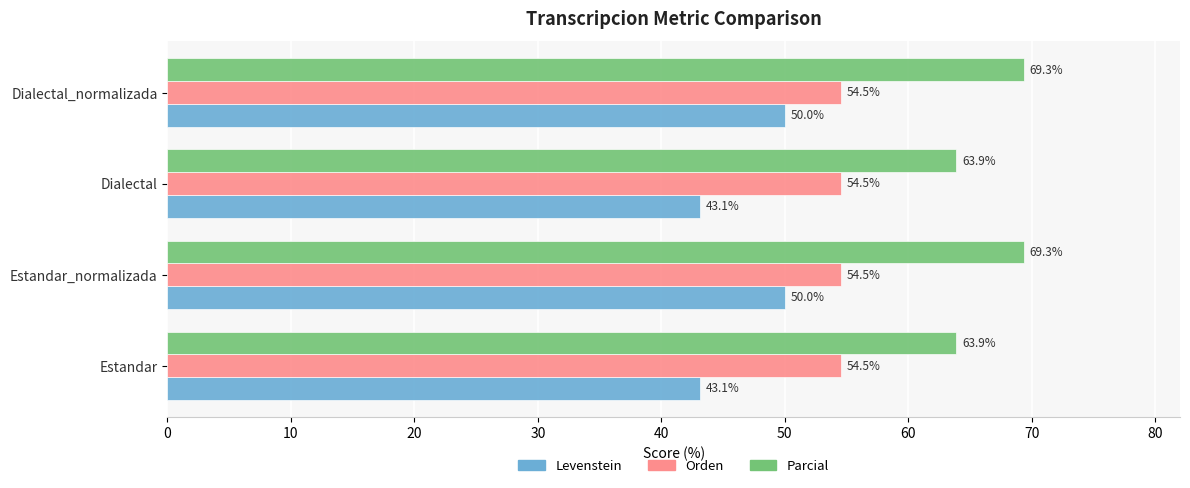

What are all the series names shown in the legend?

Levenstein, Orden, Parcial